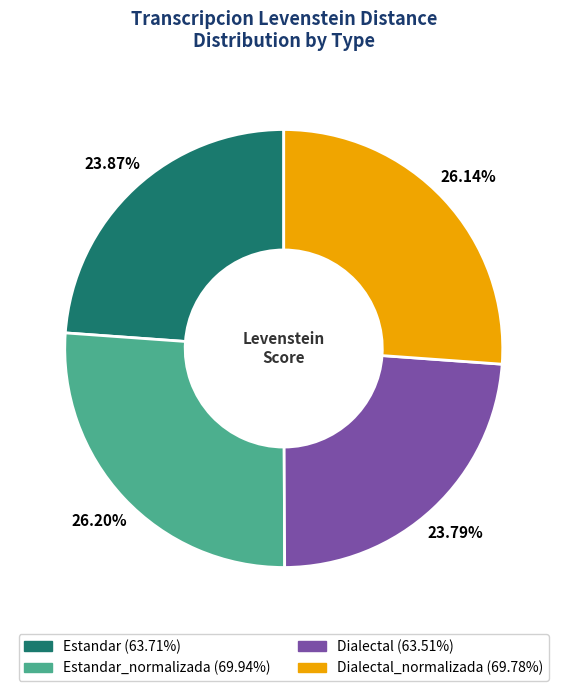

Is there any slice that represents more than half of the pie?

No